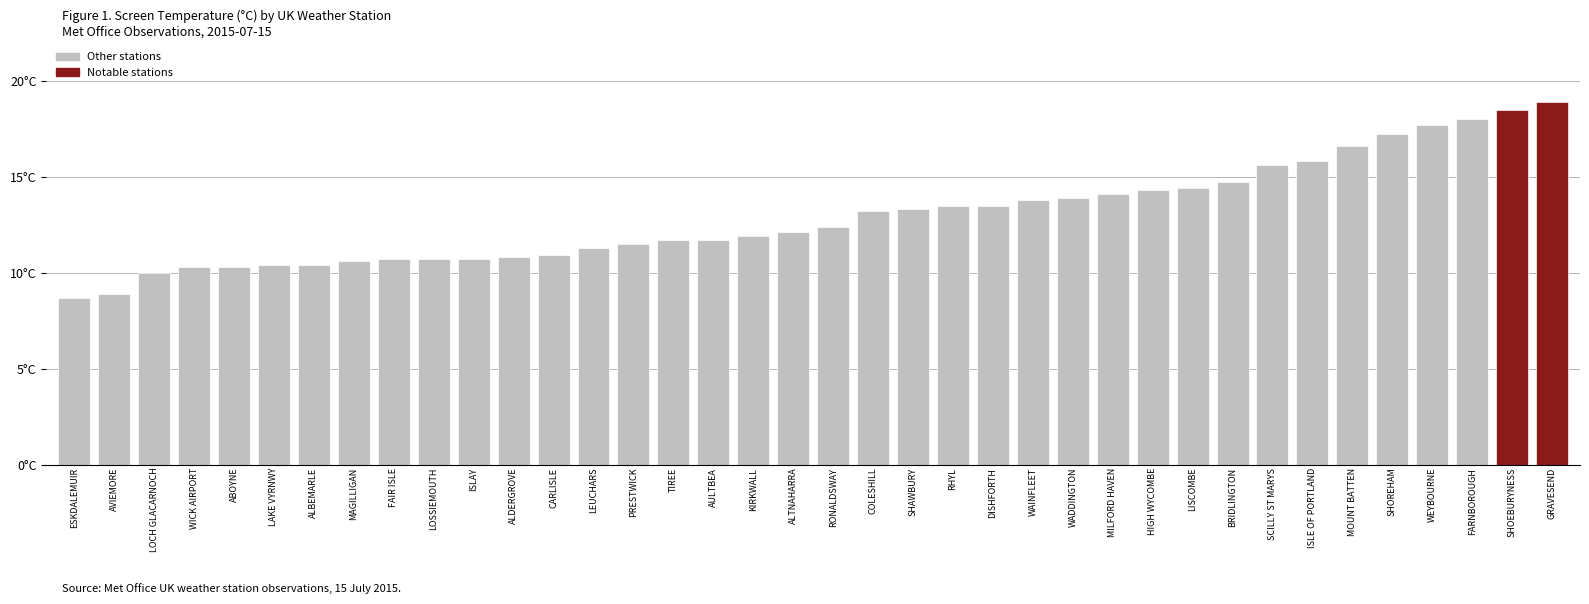

Is it true that the value at ISLE OF PORTLAND is 7.0?

False